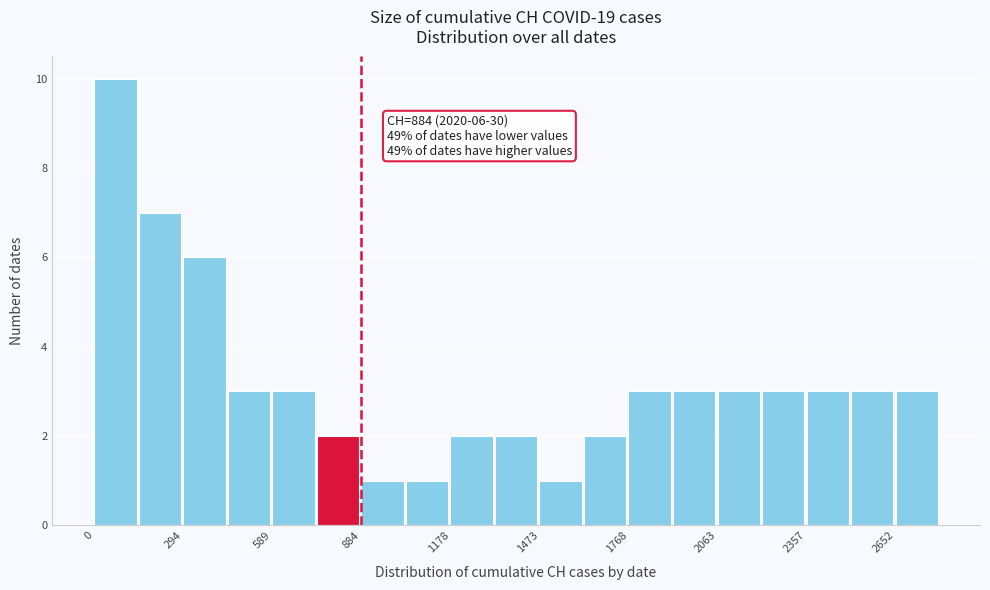

Read against the x-axis, roughly where is the centre of the tallest bar?

50